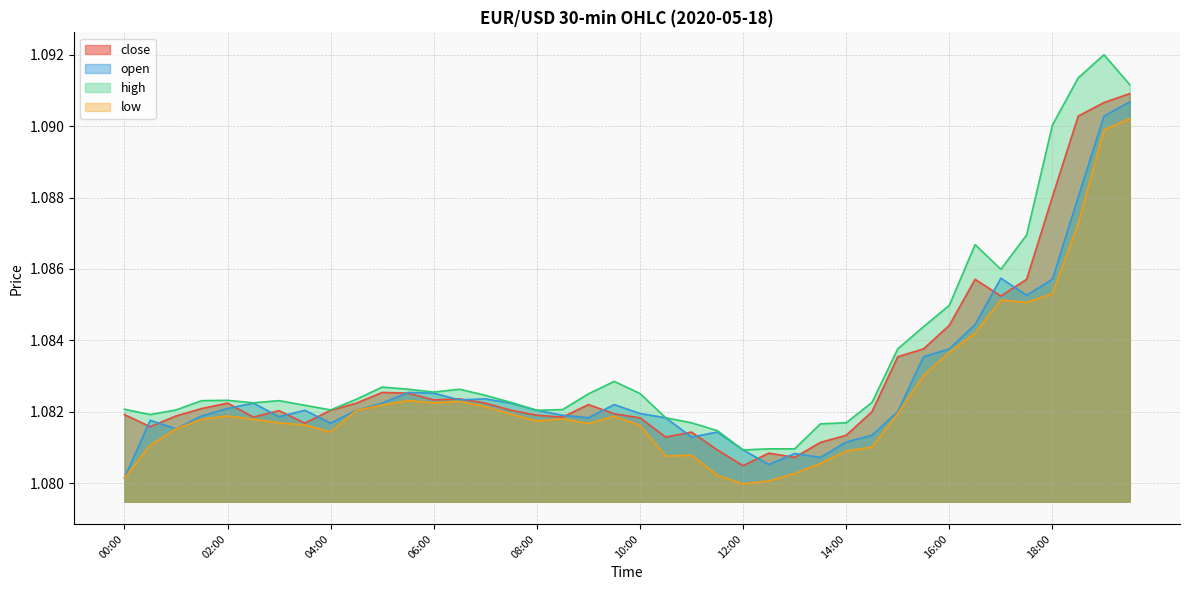

True or false: high has more than 2 interior local peaks.

True